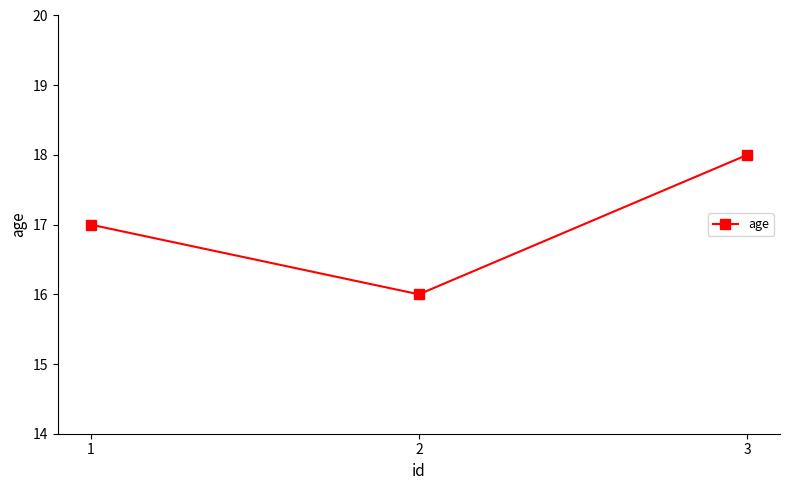

What is the maximum value shown in the chart?

18